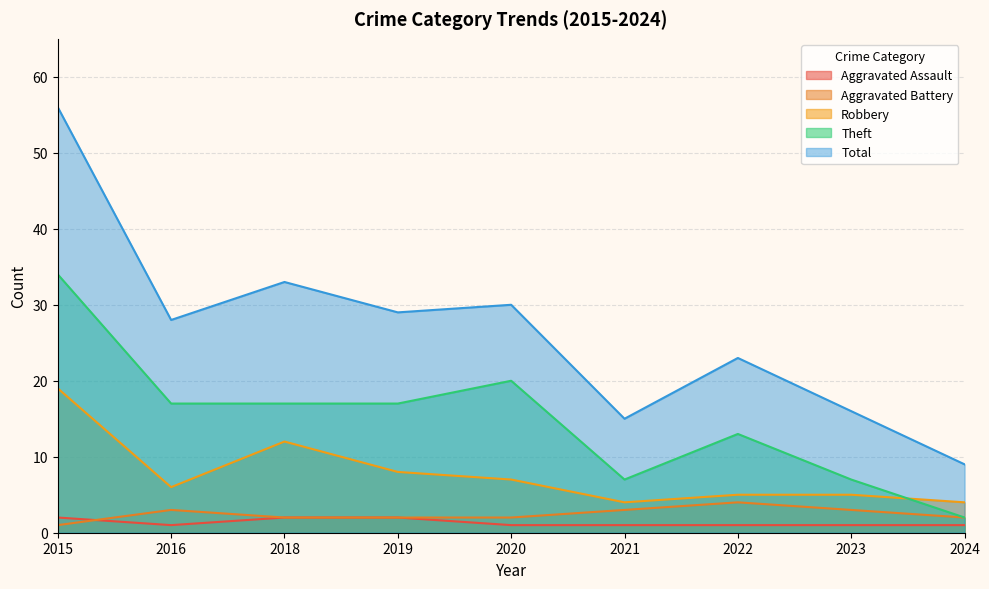

At which category is the sum across all series the highest?

2015